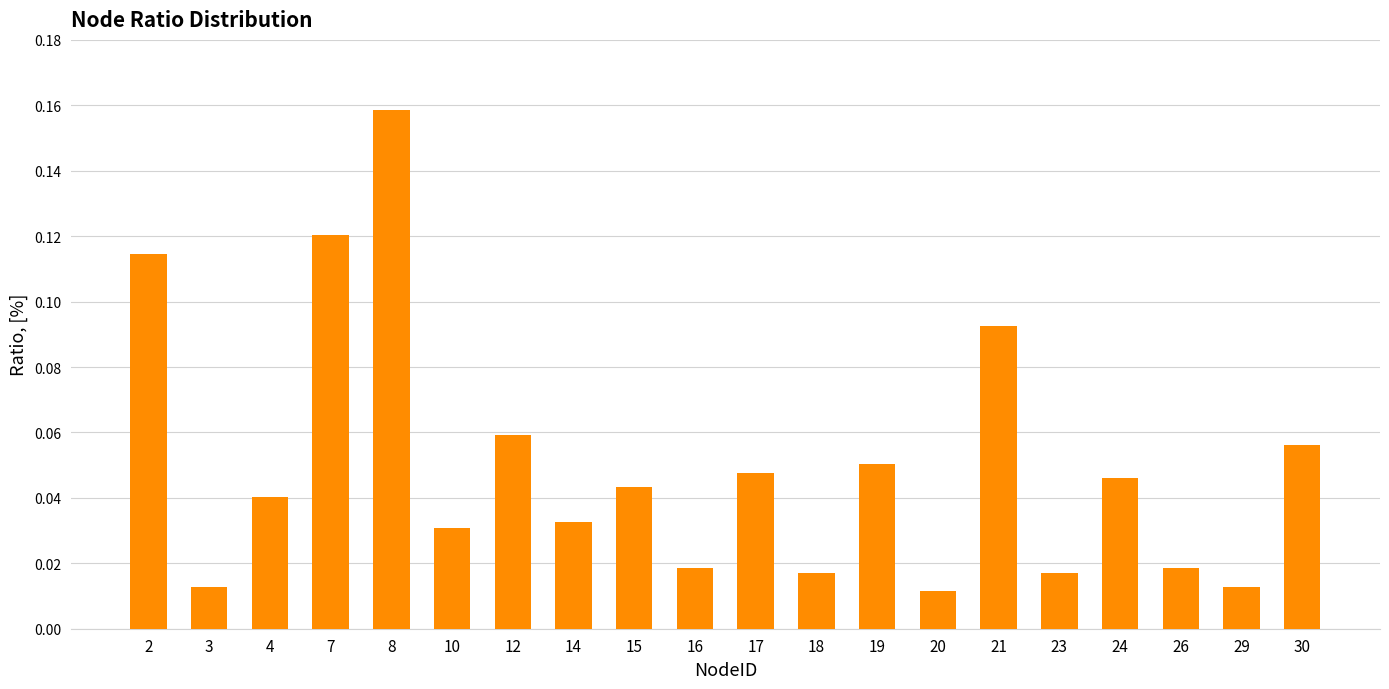

What is the sum of all values?

1.0